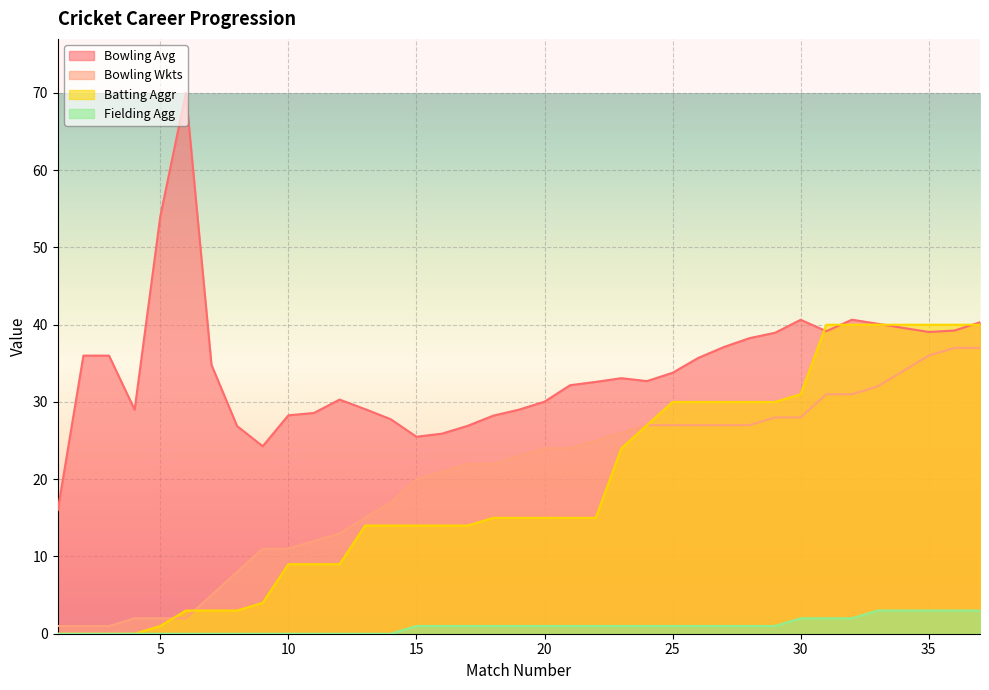

Does the chart display data point markers on the line(s)?

No